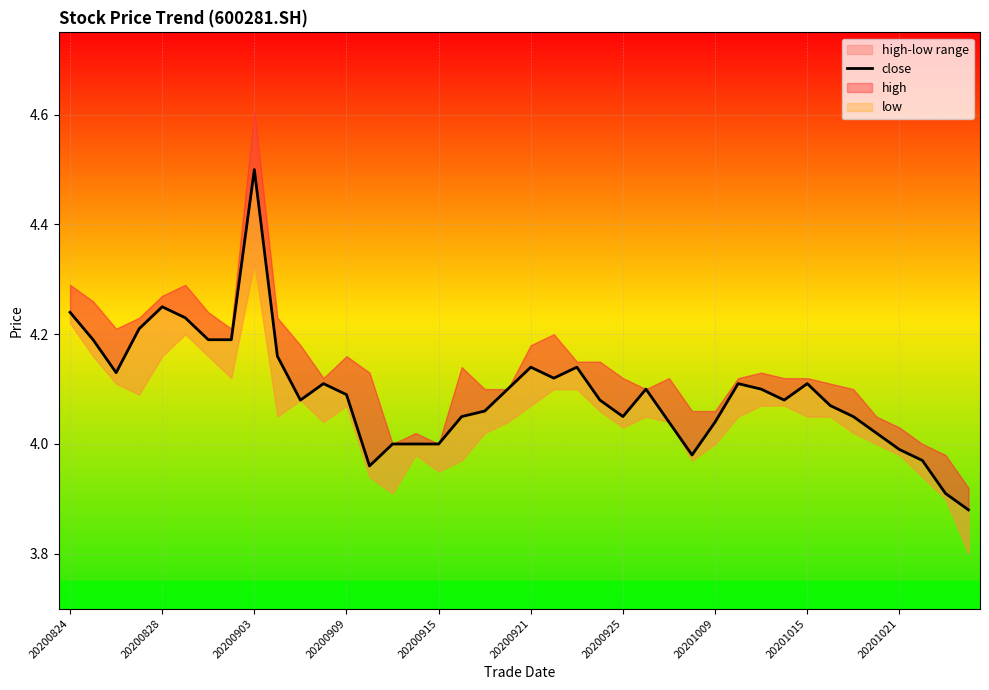

Where does the data first go above 4?

20200824